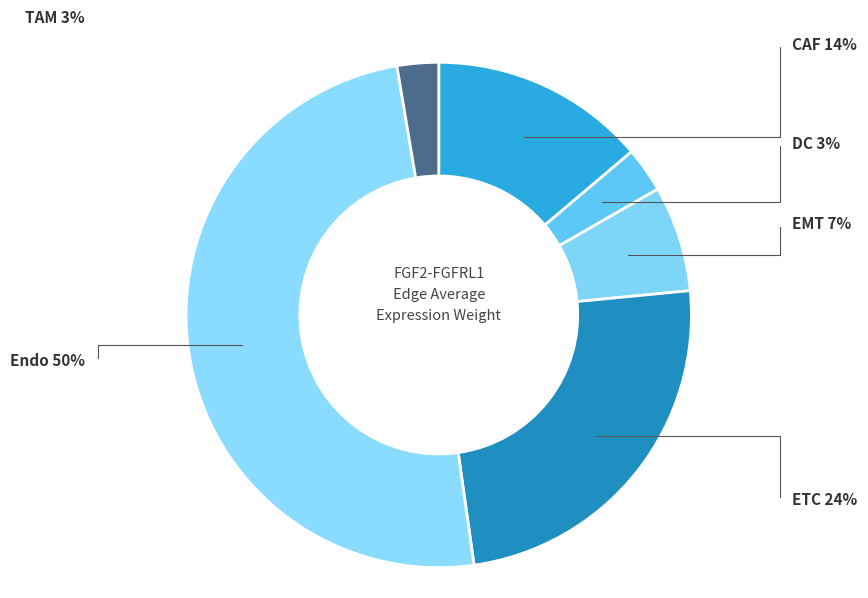

Is DC the majority of the pie?

No